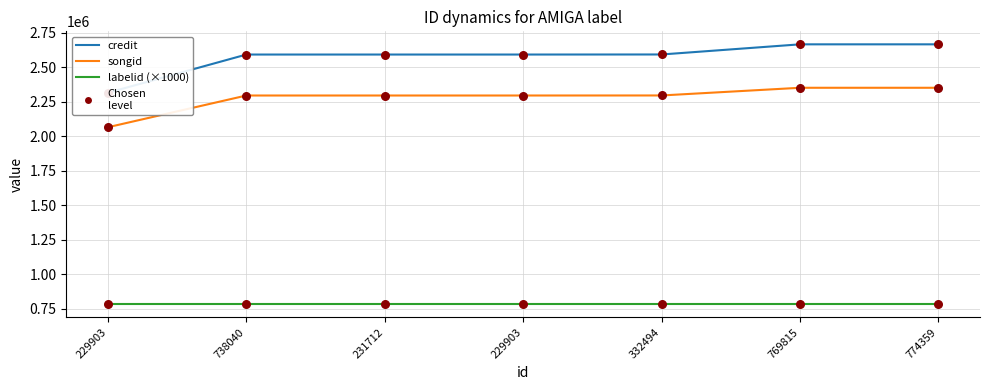

Which series contains the lowest Y value?

labelid (×1000)